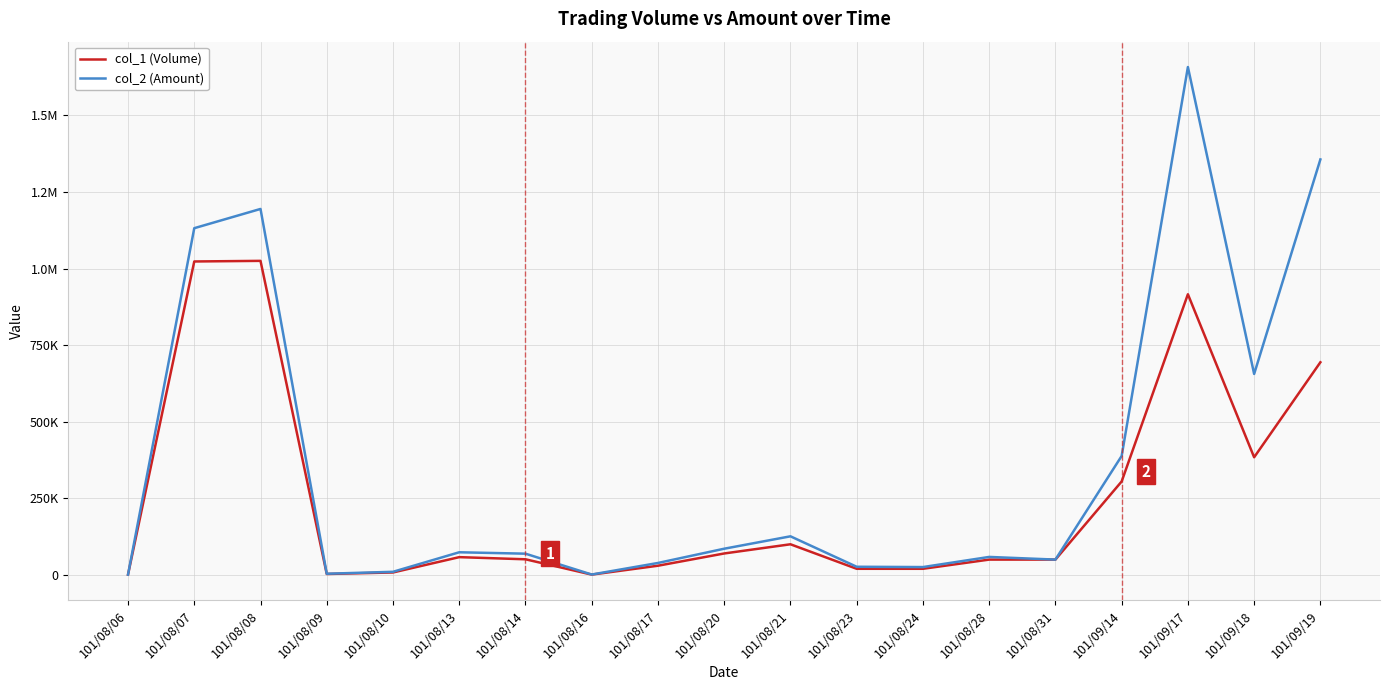

What is the value of the col_2 (Amount) point at the 8th from the left?

1310